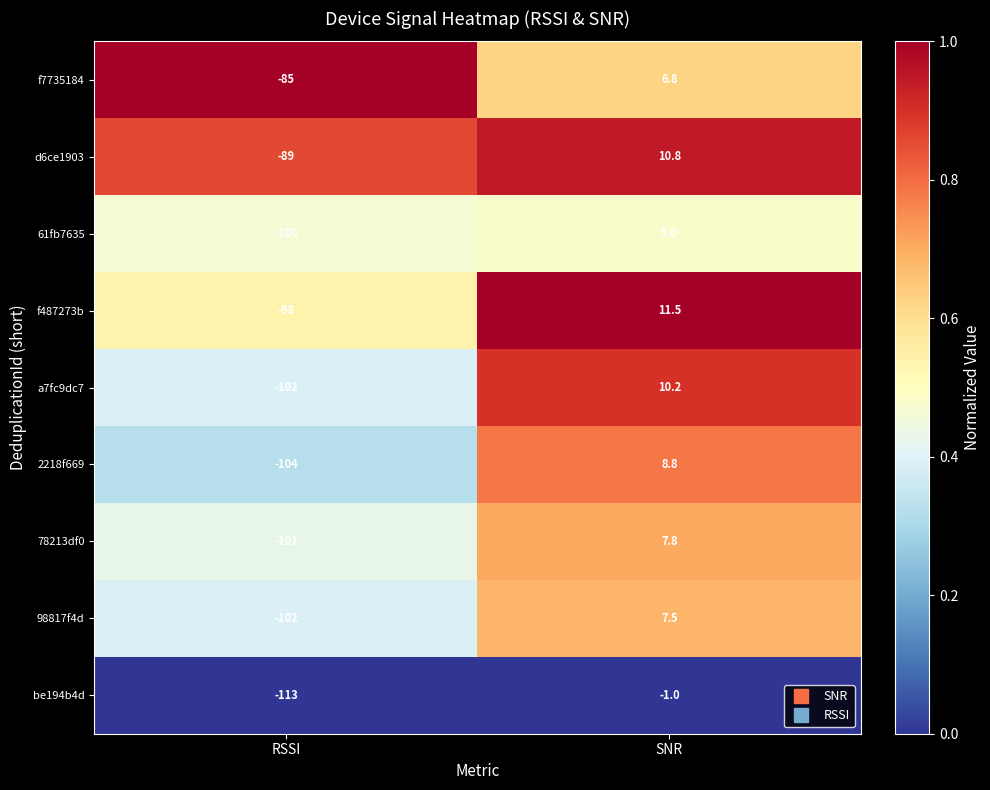

True or false: d6ce1903 has a value of -152.4 at RSSI.

False